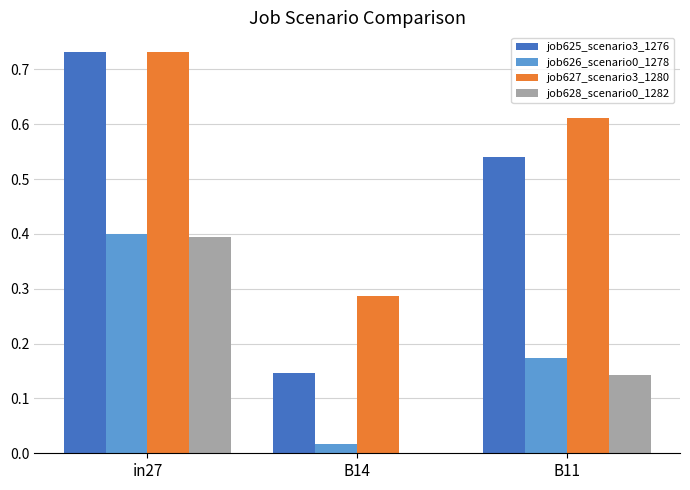

Which series changed the most between B14 and B11?

job625_scenario3_1276